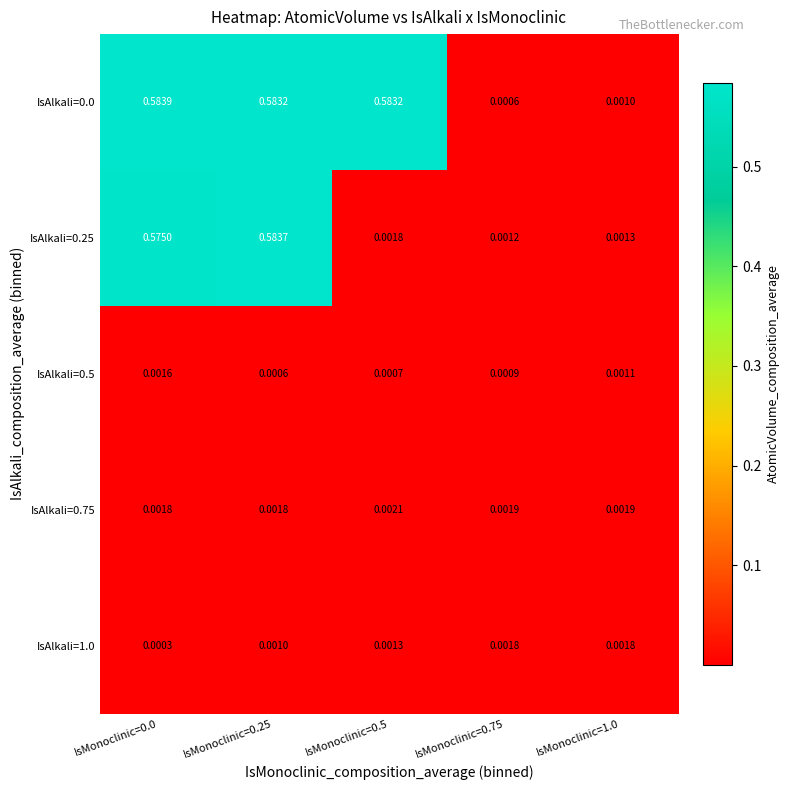

Is the value of IsAlkali=1.0 at IsMonoclinic=0.5 greater than the value of IsAlkali=0.25 at IsMonoclinic=0.5?

No